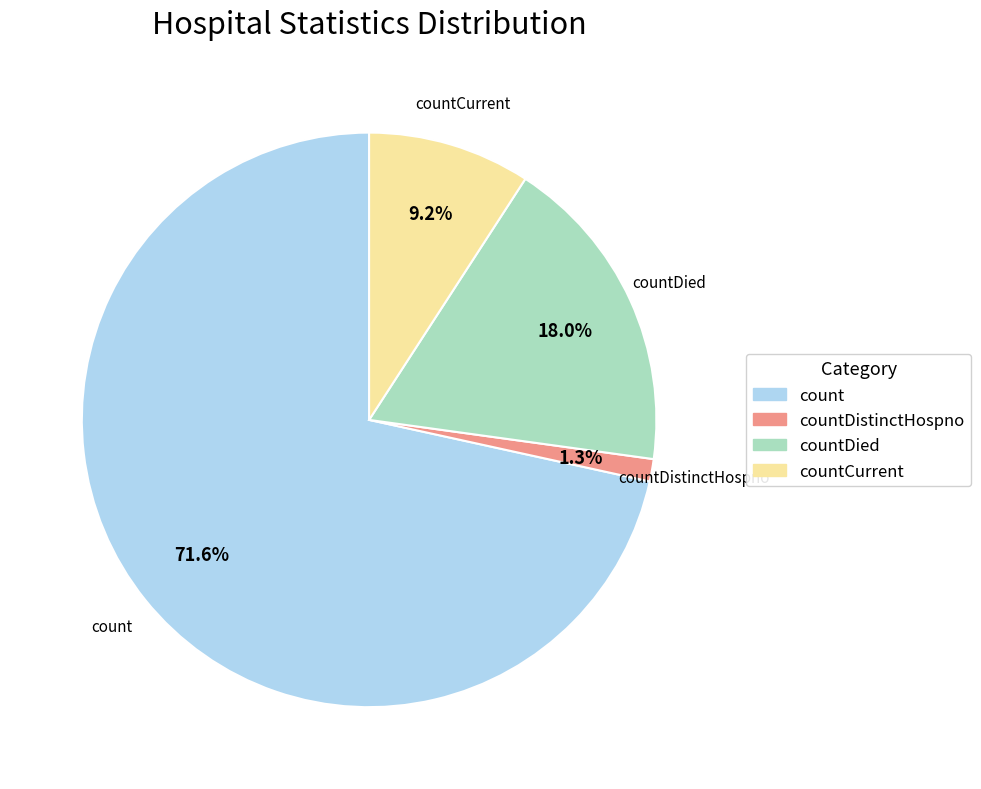

How many slices are in this pie chart?

4